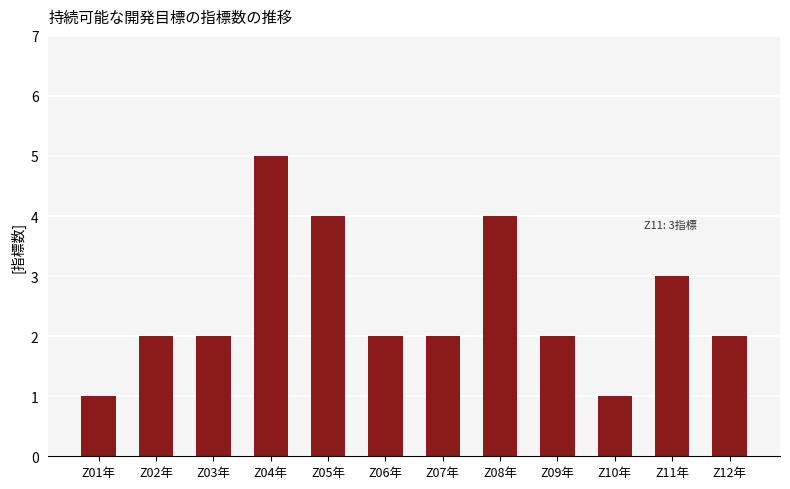

What is the sum of all values?

30